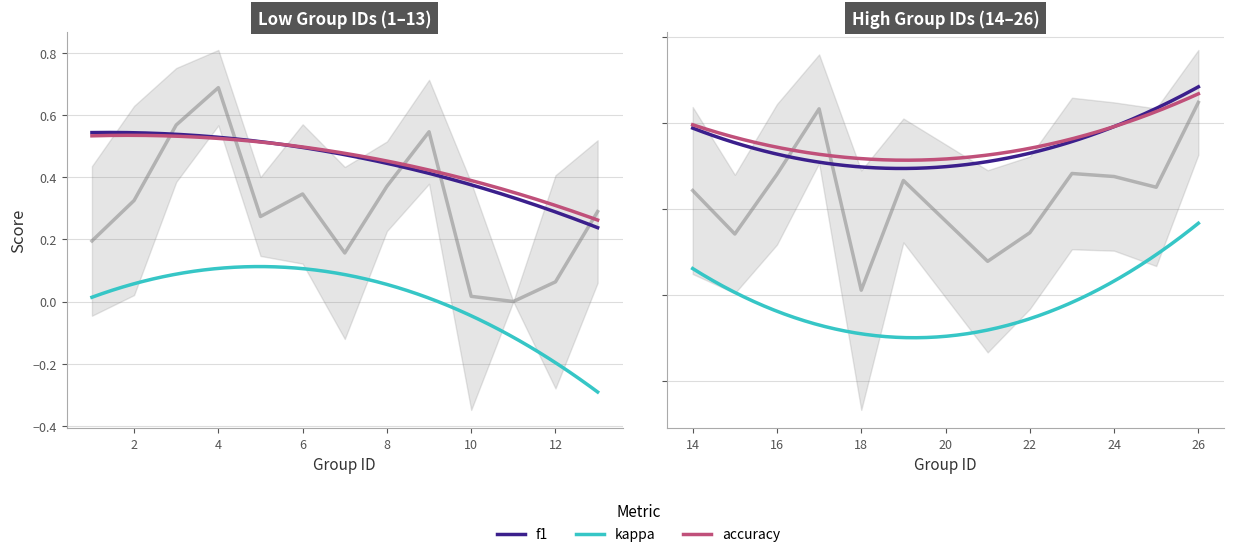

Which series changed the most between 5 and 18?

kappa